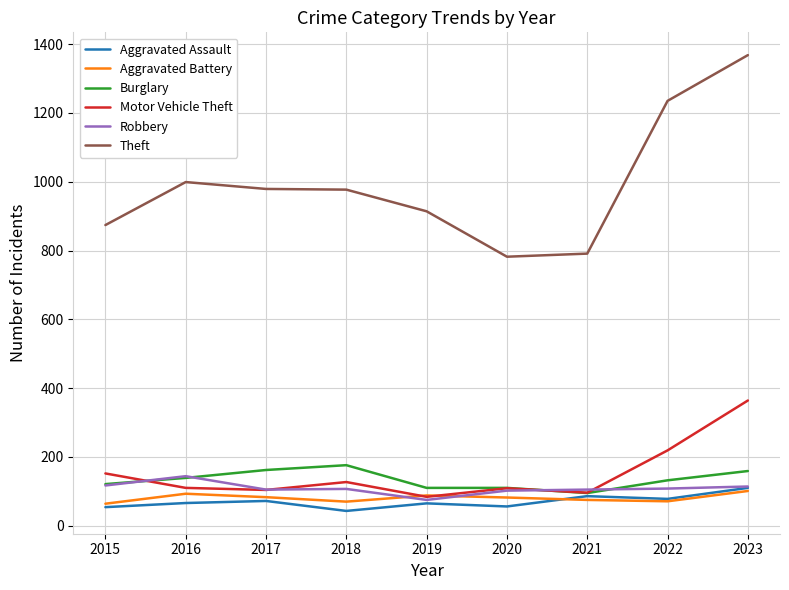

What is the lowest value of the Motor Vehicle Theft series?

84